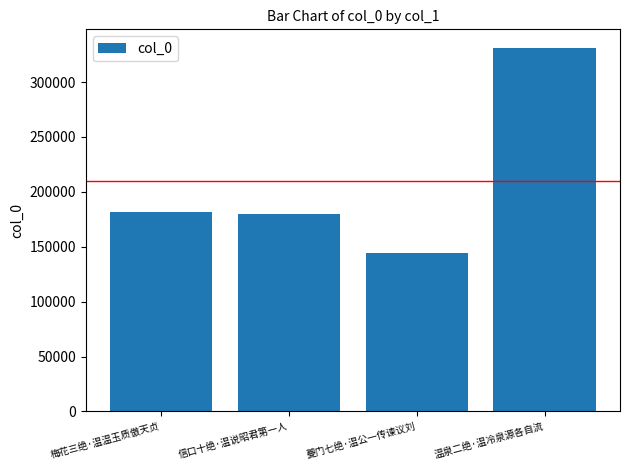

What is the value of the 4th bar from the left?

331398